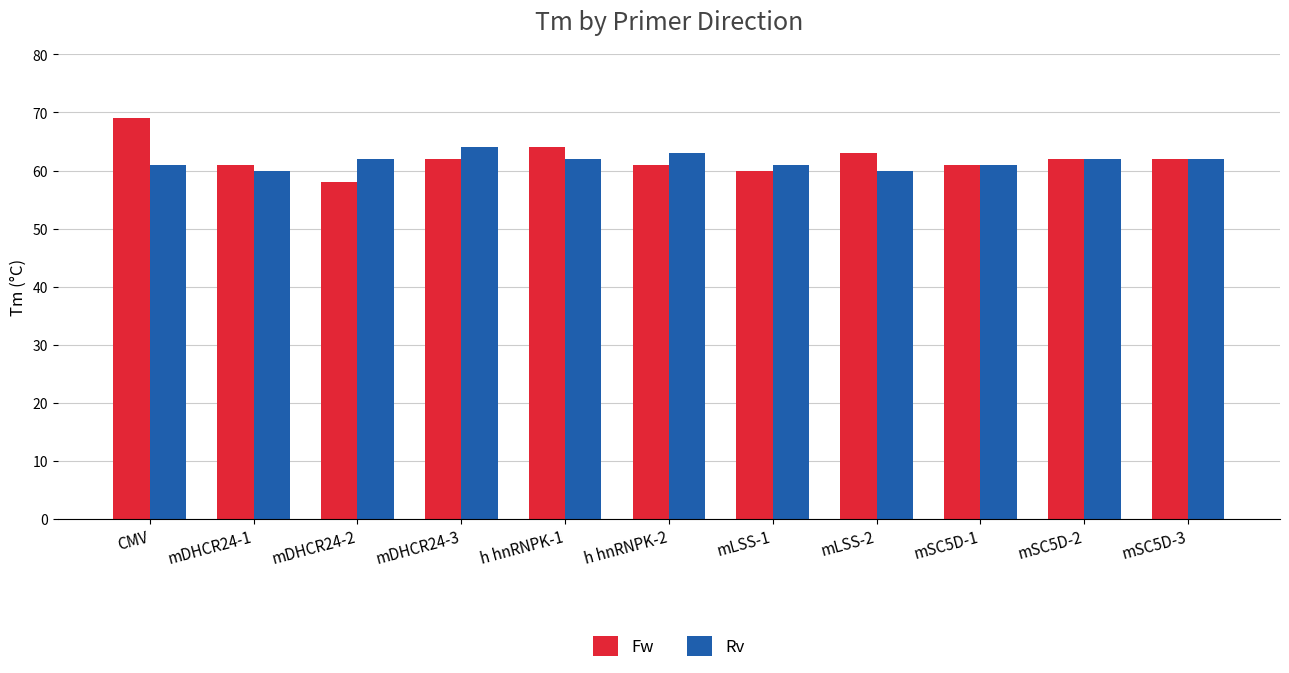

List the series in order of their peak value, lowest first.

Rv, Fw